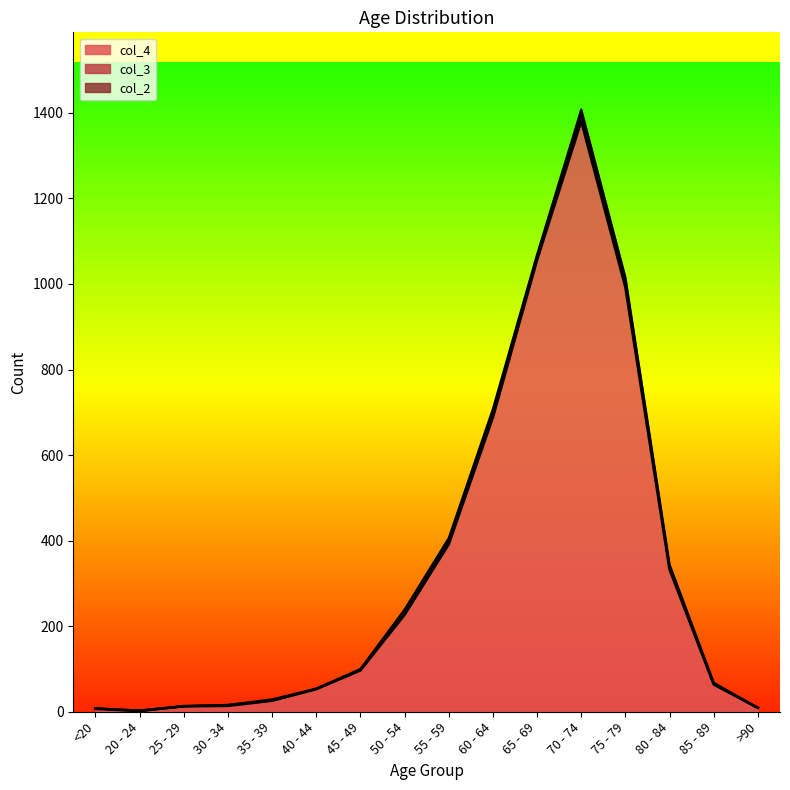

At which category does col_2 reach its first local peak?

20 - 24